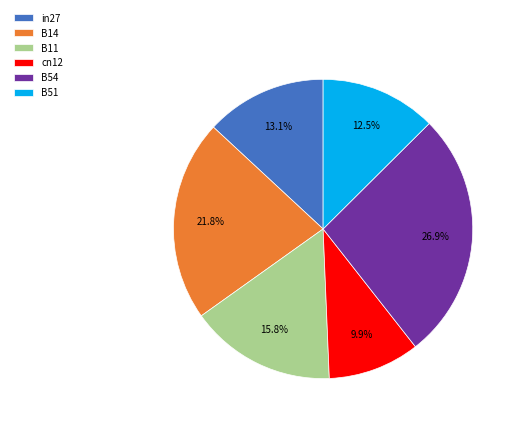

Between in27 and B54, which is larger?

B54